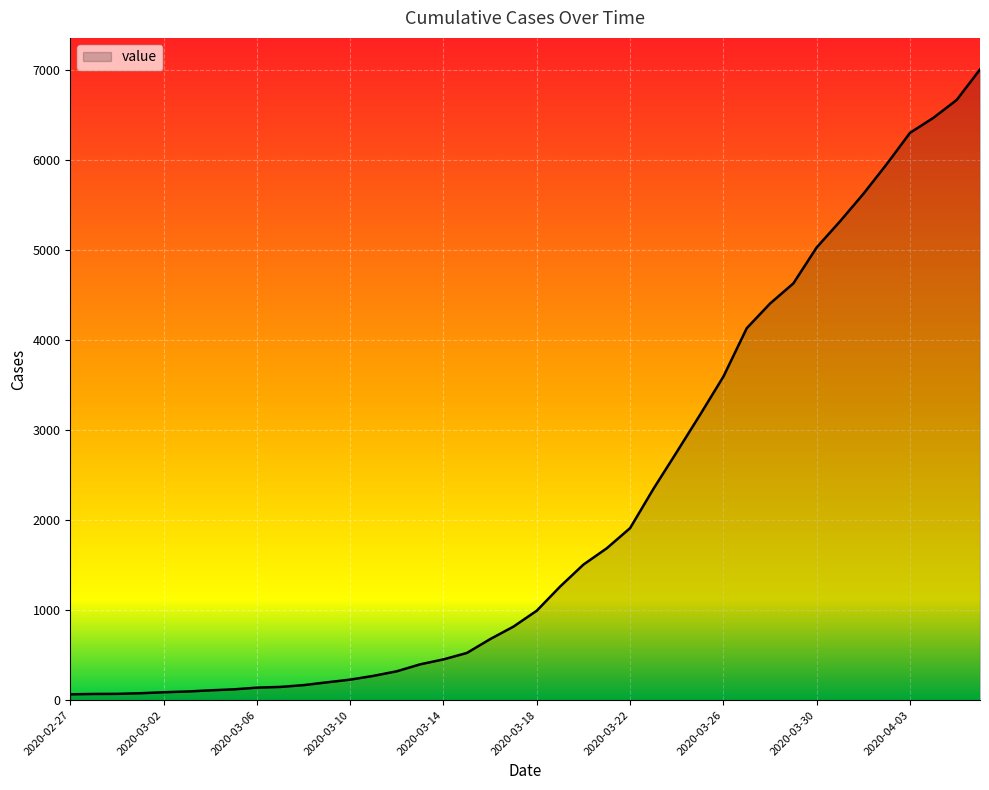

What is the maximum value shown in the chart?

7005